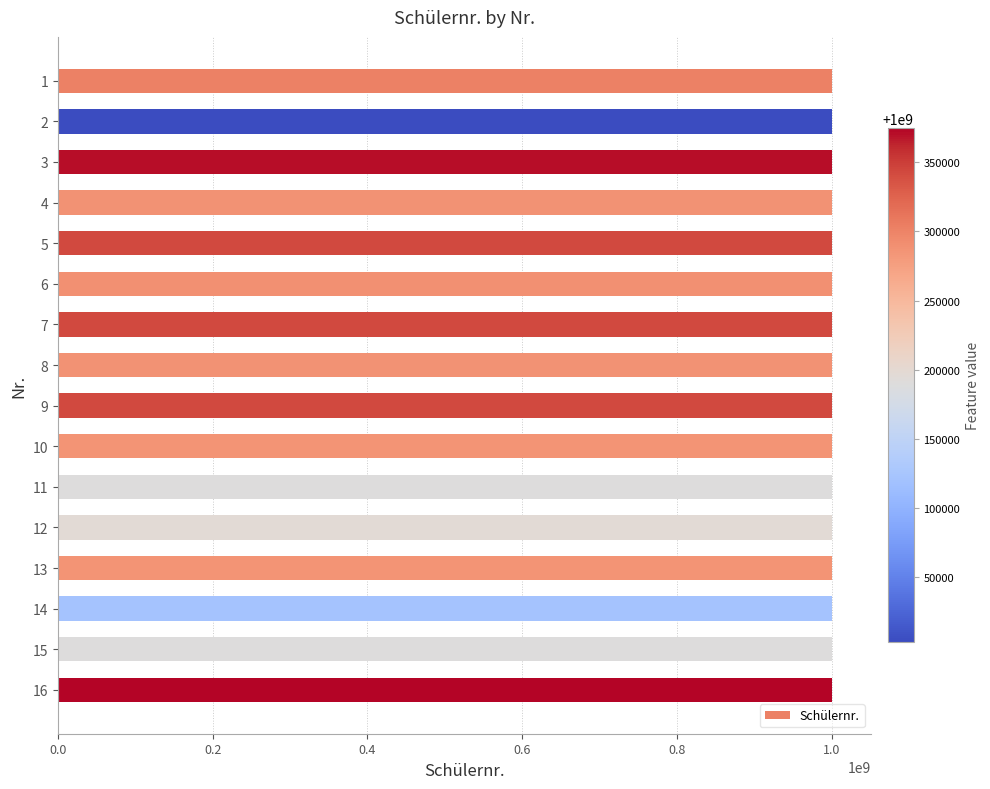

Approximately how many times larger is the value at 3 compared to 12?

1.0